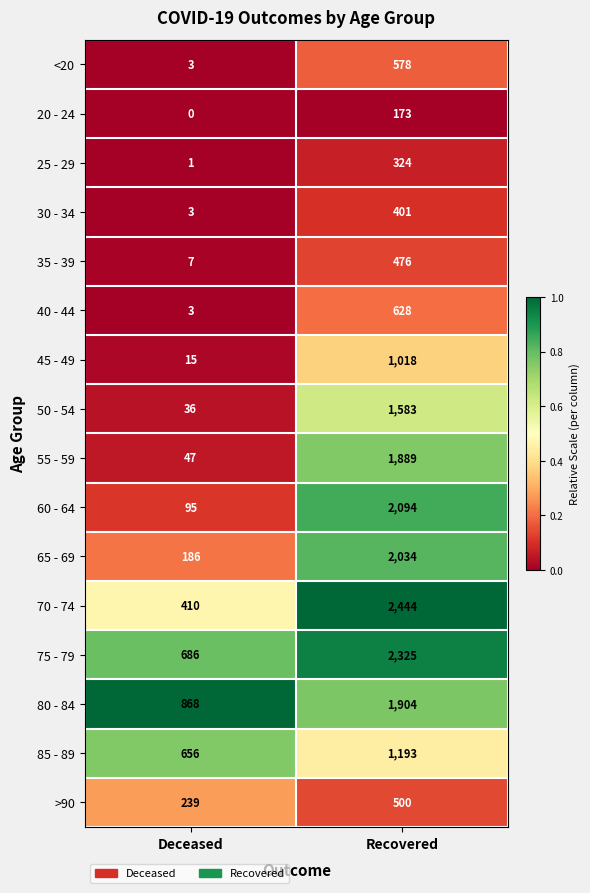

What is the greatest value displayed?

2444